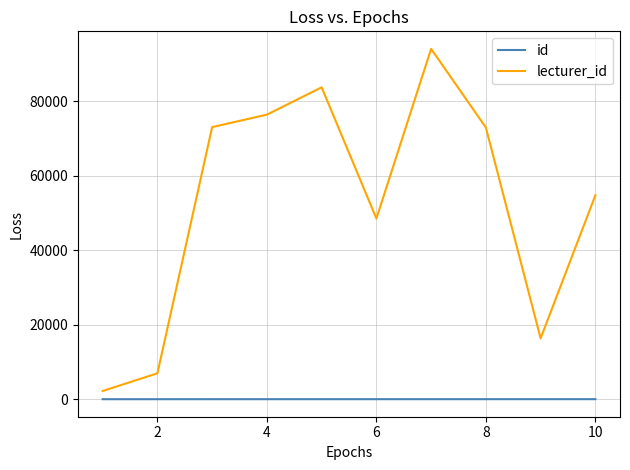

Rank the series by their average value, from highest to lowest.

lecturer_id, id